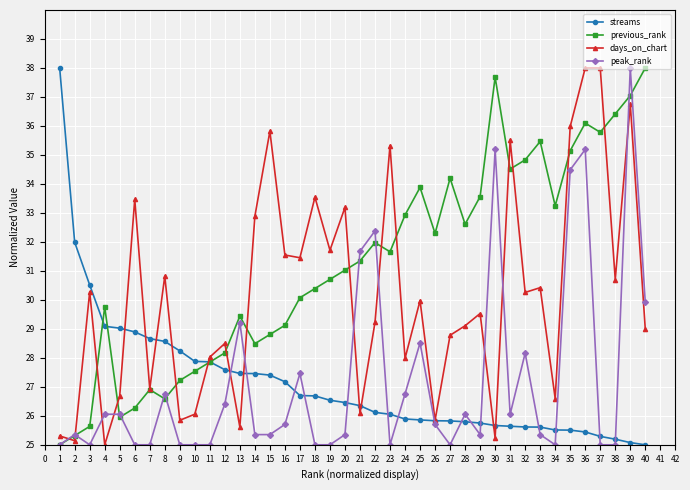

Read the peak_rank value at 36.

35.2